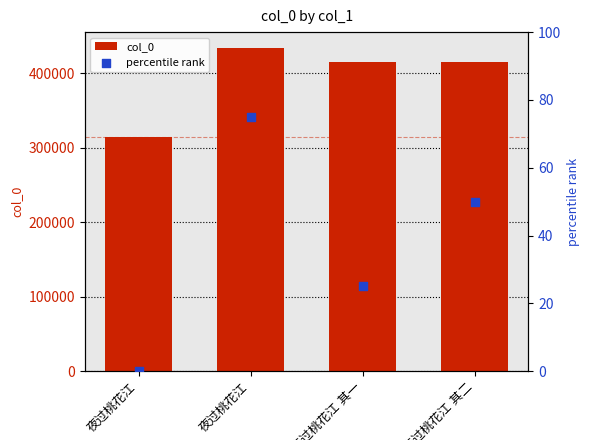

What are all the series names shown in the legend?

col_0, percentile rank